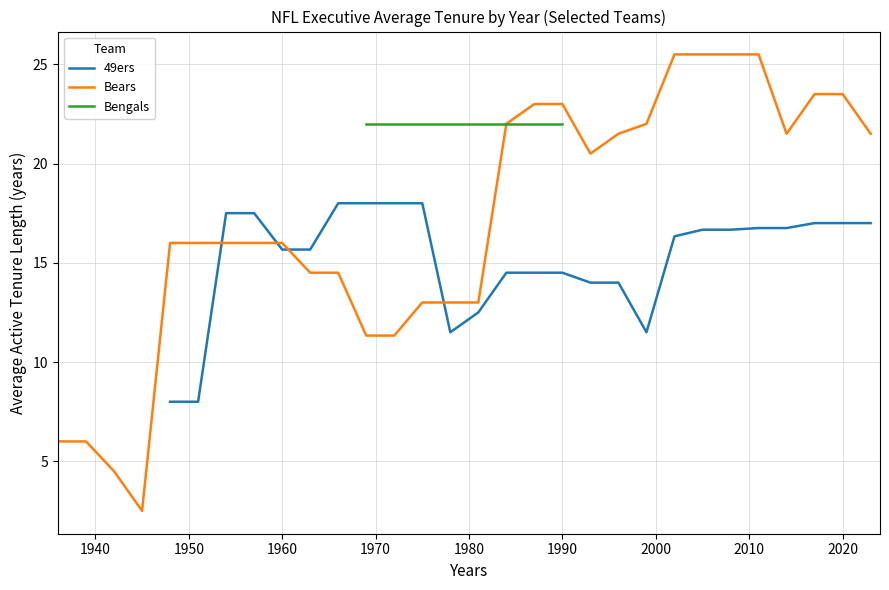

What is the lowest value of the Bears series?

2.5